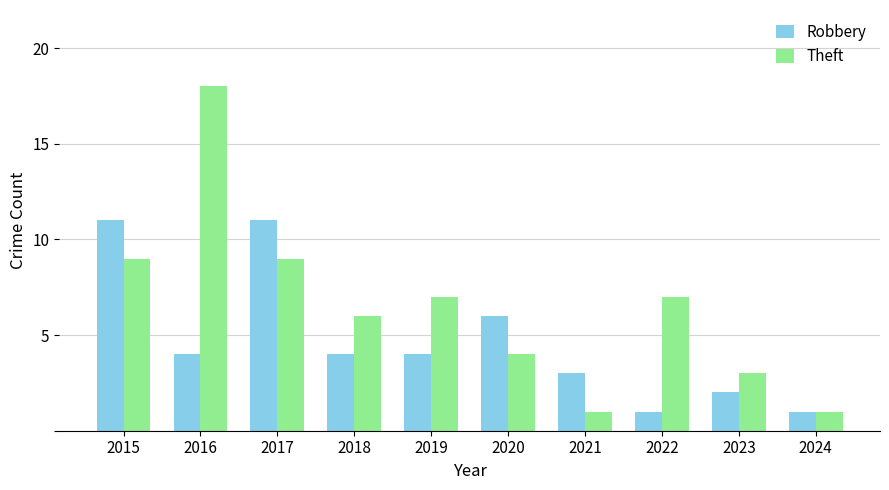

How many Robbery values are between 2 and 6?

6